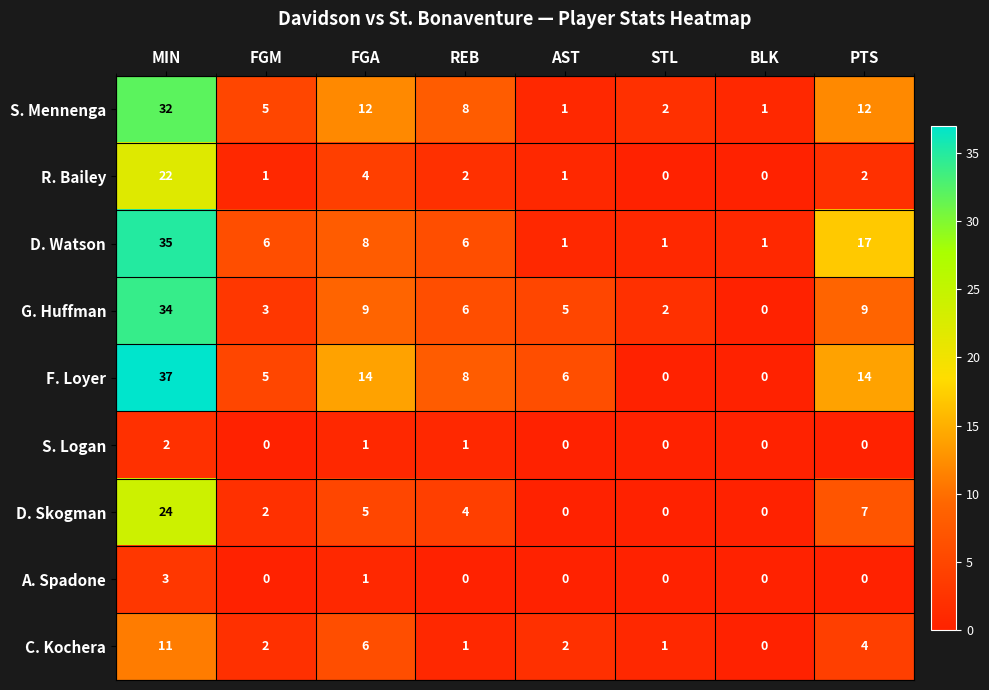

What is the total value across all series at FGA?

60